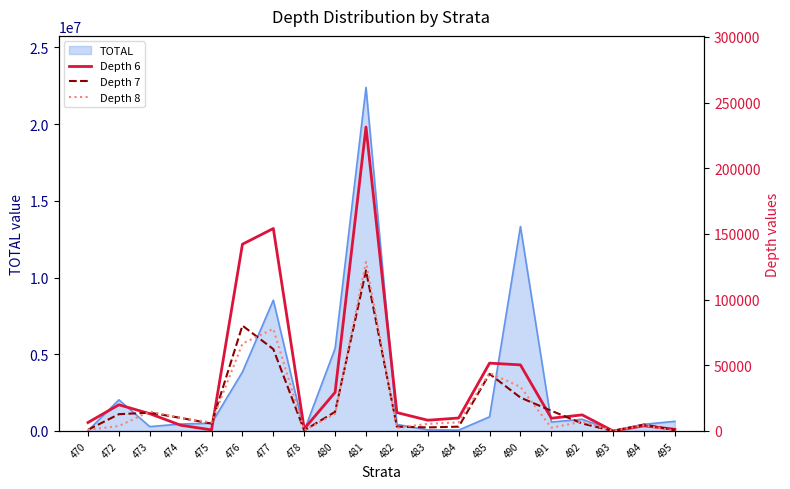

The value of Depth 7 at 473 is 18452.2. True or false?

False